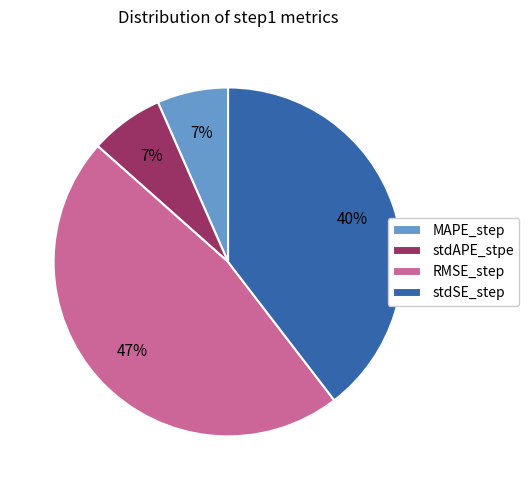

To the nearest percent, what is the difference between the largest and smallest slice percentages?

40%